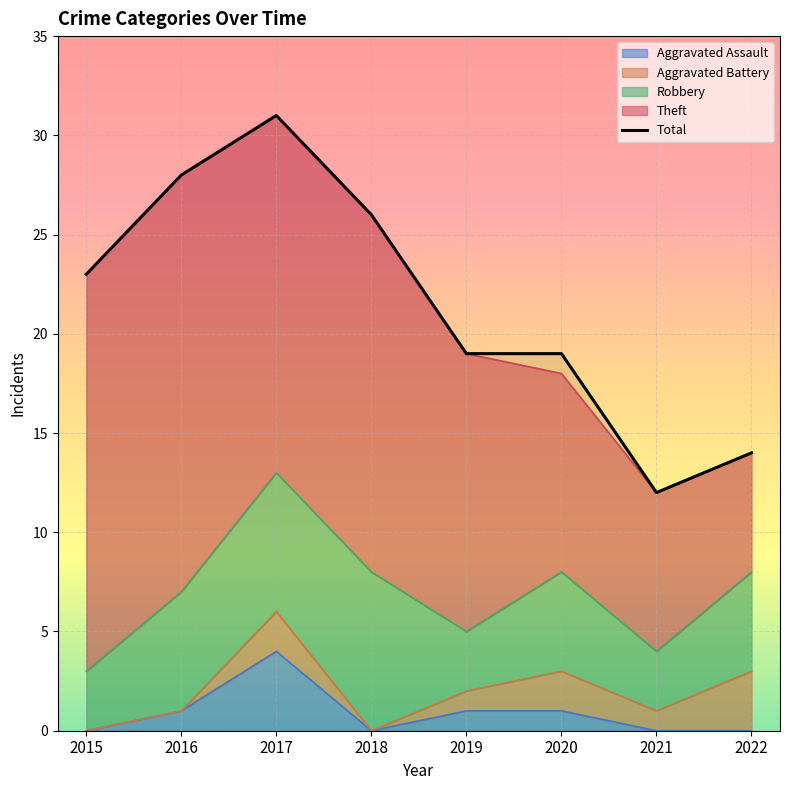

Rank the series by their maximum value, from highest to lowest.

Total, Theft, Robbery, Aggravated Assault, Aggravated Battery